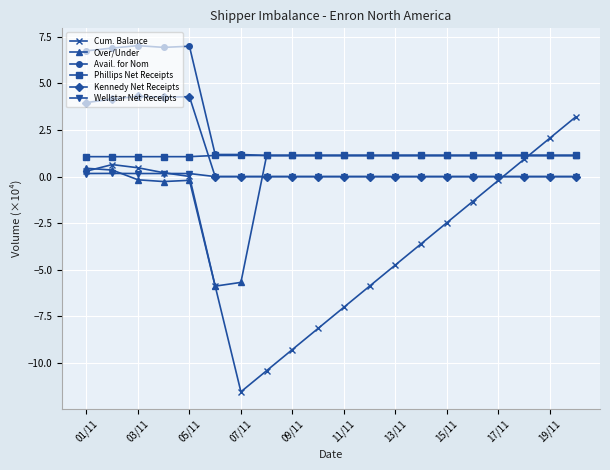

Which series has the largest total across all categories?

Avail. for Nom